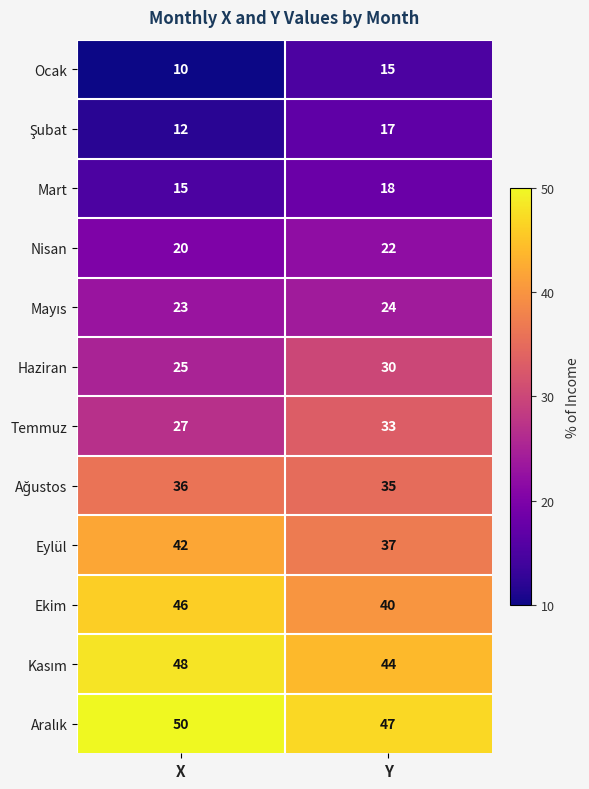

At which category is the sum across all series the highest?

Y